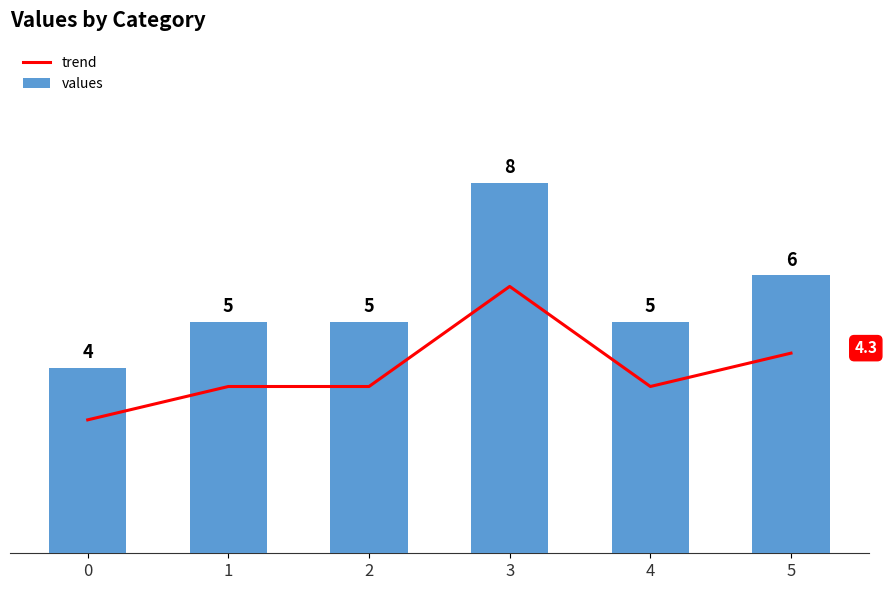

Does the chart contain any negative values?

No